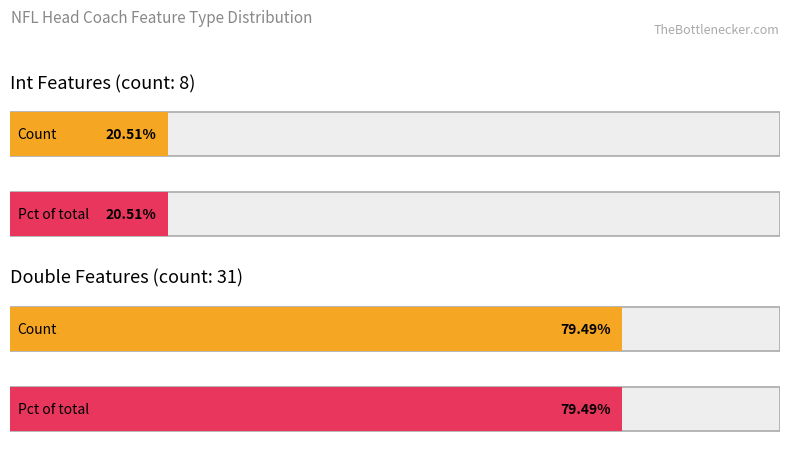

Which series has the largest range (max minus min)?

Double